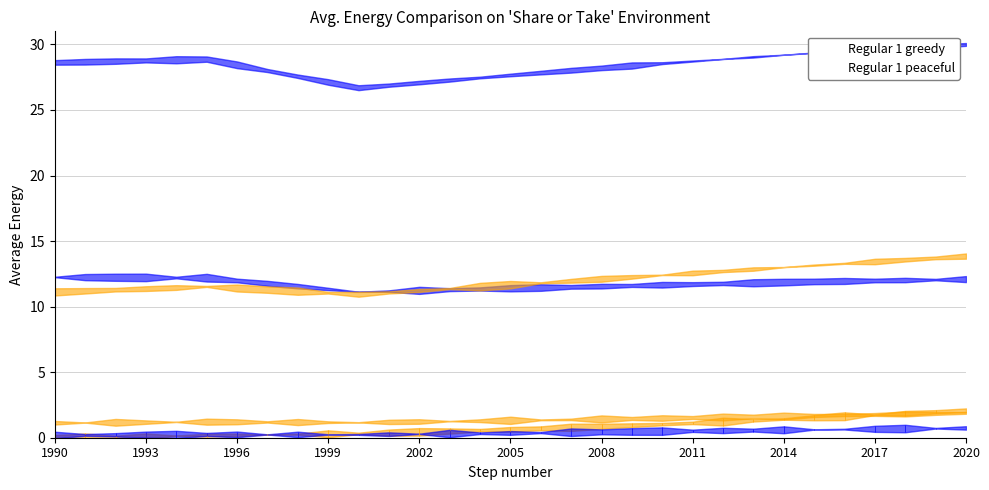

What is the label of the 5th point from the left?

2002